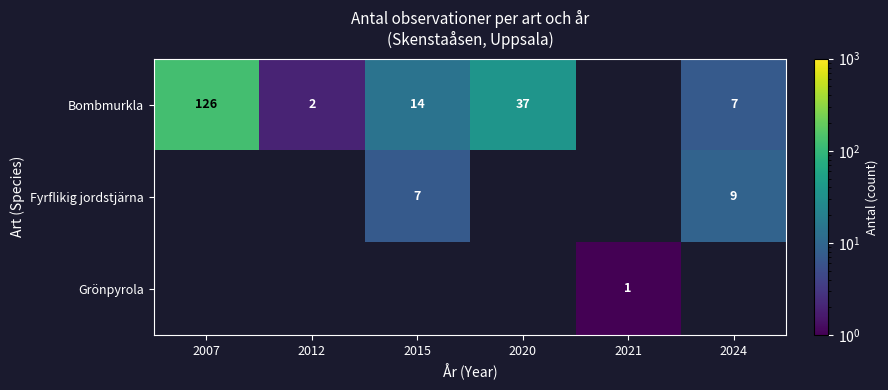

Is it true that Bombmurkla equals 36 at 2007?

False